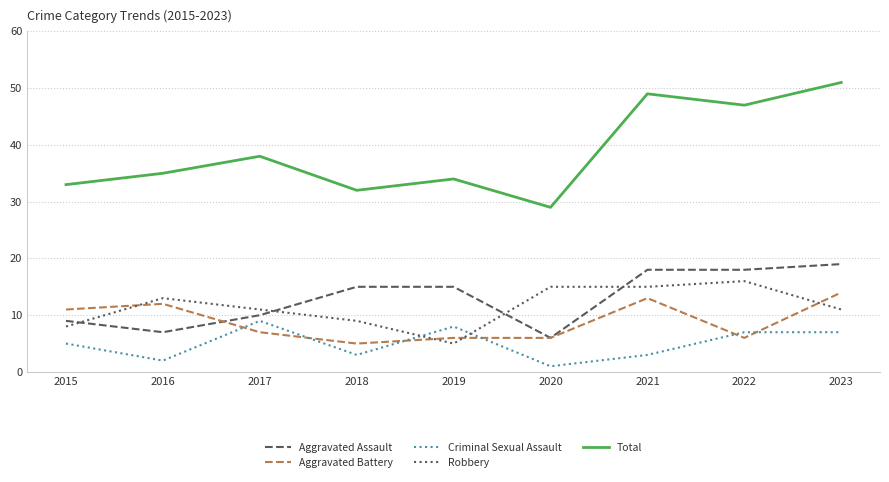

What is the highest value of the Total series?

51